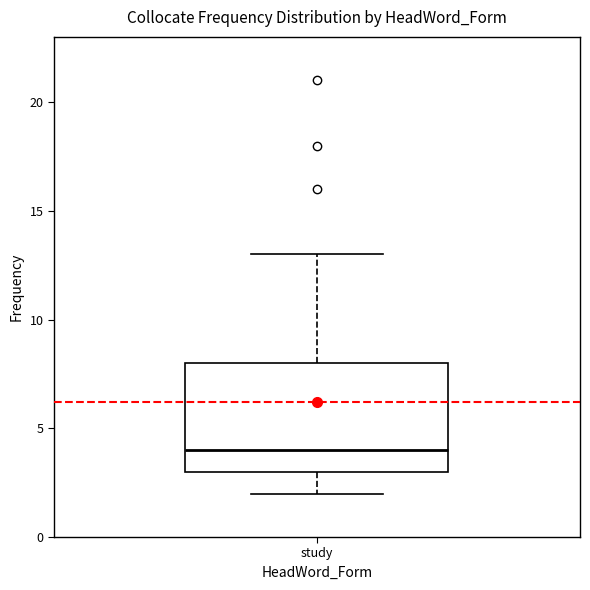

Read this box plot against the y-axis: the position of the median line, the range covered by the box, and the ends of both whiskers. The values are not printed on the chart, so give them approximately, as read against the axis.

median 4, box 3 to 8, whiskers 2 to 13